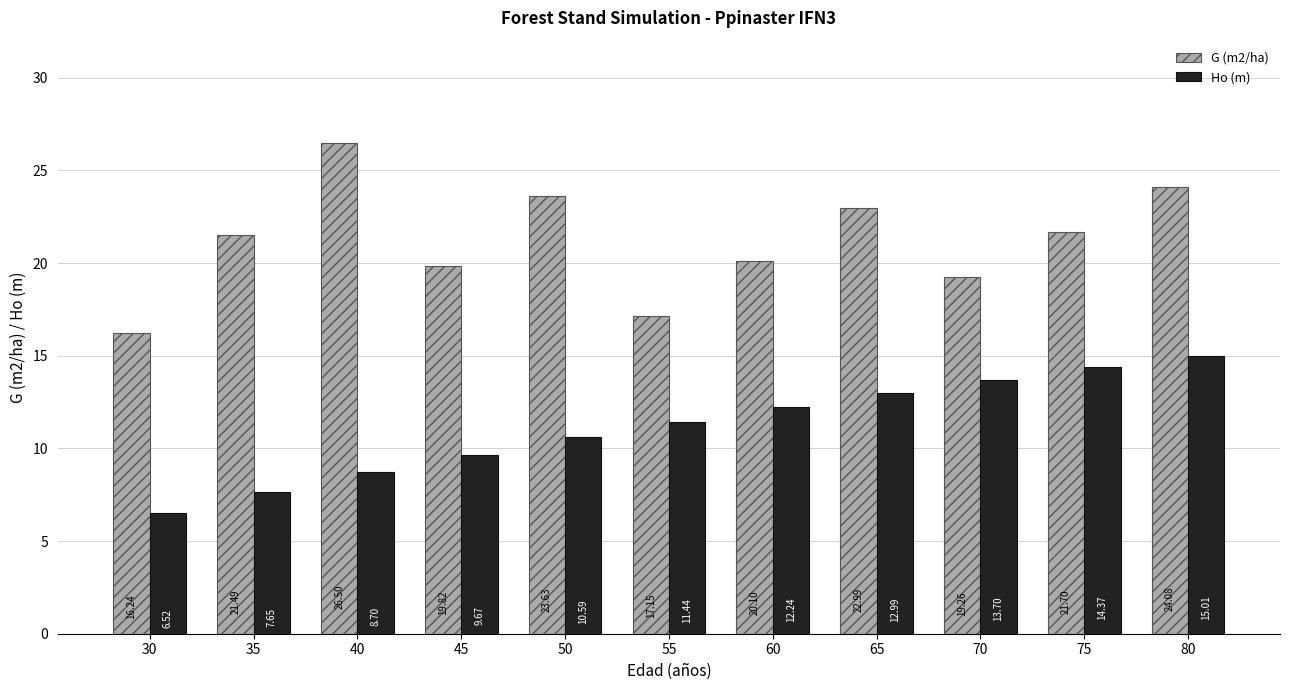

The G (m2/ha) series shows 5.2 at 50. True or false?

False